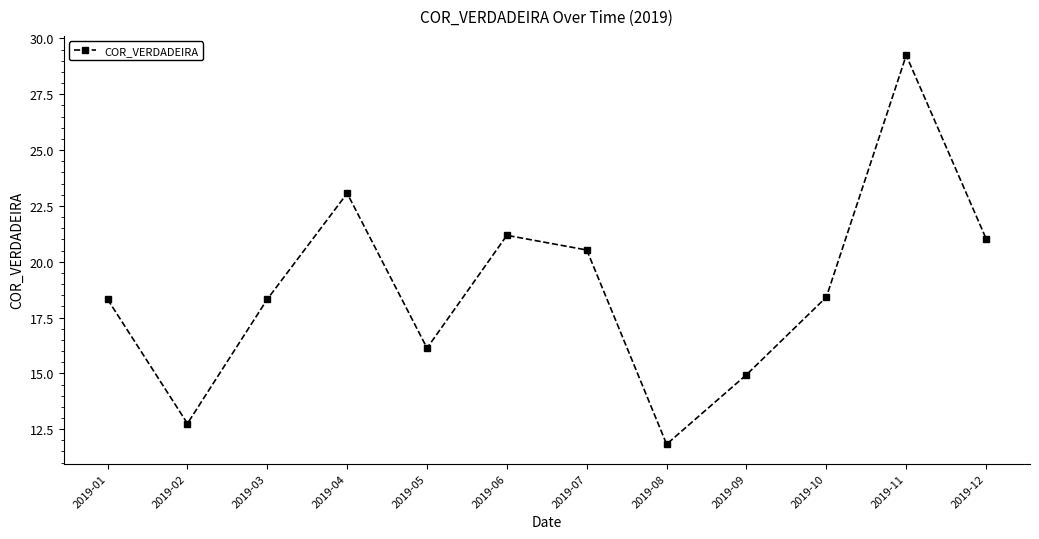

What is the change in value from 2019-03 to 2019-11?

+10.9